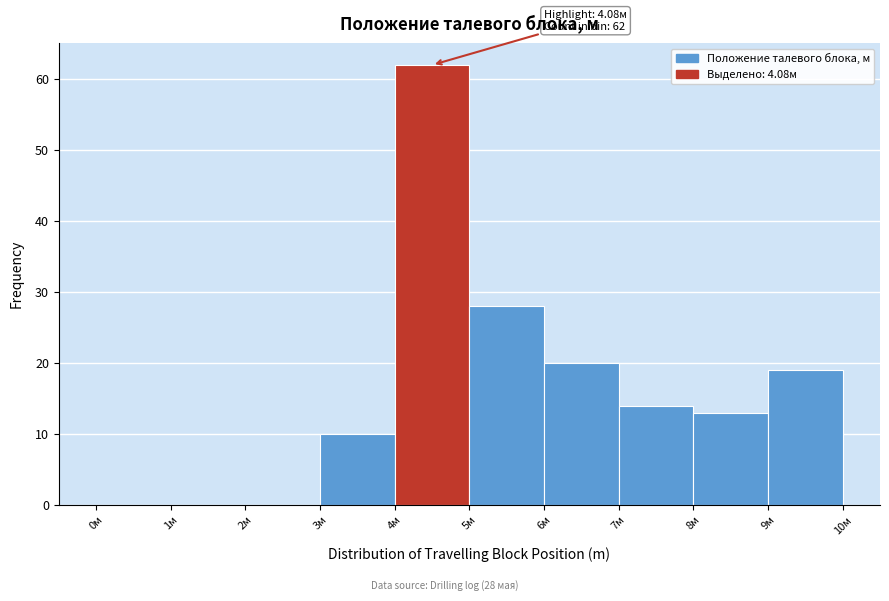

Which range on the x-axis has the tallest bar?

4 to 5